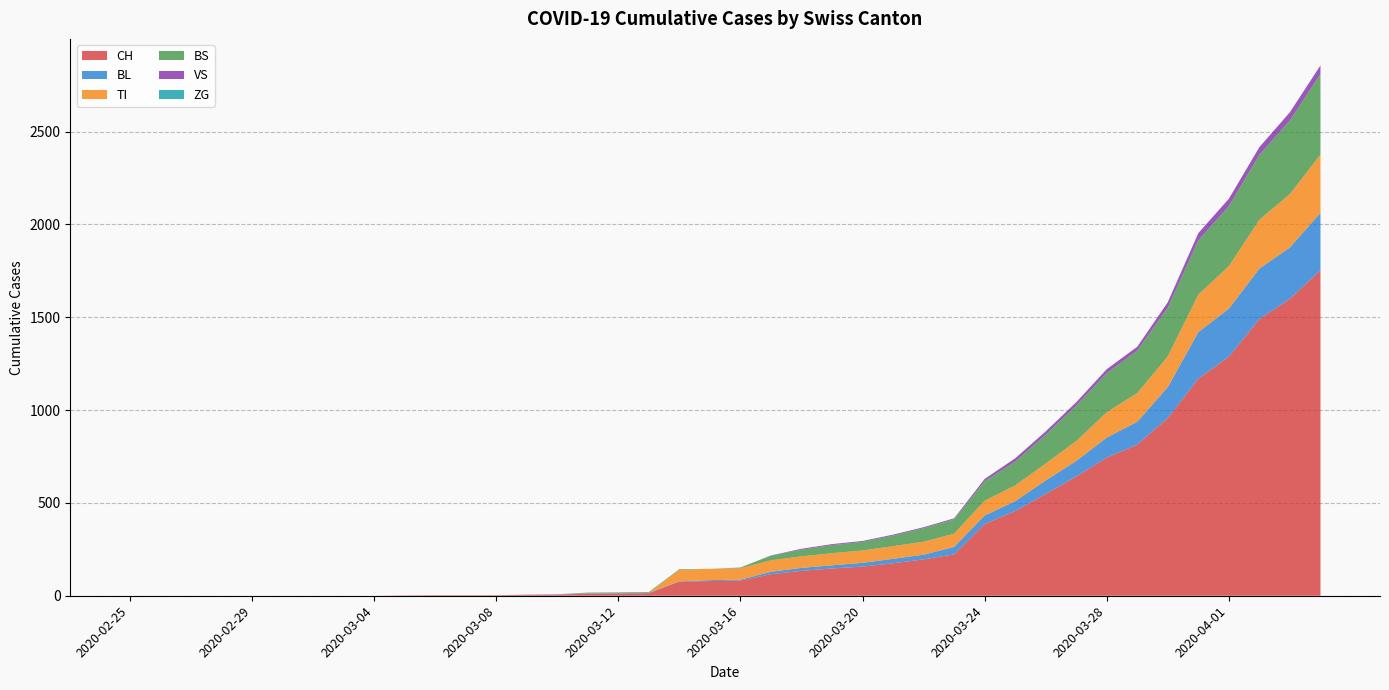

Reading right to left, extract all data points from this chart.

CH: 1753	1599	1490	1288	1169	957	814	744	642	548	456	386	223	196	175	157	147	134	116	82	79	76	14	12	11	6	5	3	3	3	2	0	0	0	0	0	0	0	0	0
BL: 309	277	272	258	251	167	123	108	84	73	53	46	40	25	24	20	17	16	13	5	5	2	2	2	2	2	1	0	0	0	0	0	0	0	0	0	0	0	0	0
TI: 314	287	263	229	202	165	155	136	107	91	85	80	71	70	68	67	65	62	62	61	61	61	0	0	0	0	0	0	0	0	0	0	0	0	0	0	0	0	0	0
BS: 434	397	350	323	292	263	228	211	191	155	128	105	78	73	57	46	44	36	25	4	0	4	4	4	4	0	0	0	0	0	0	0	0	0	0	0	0	0	0	0
VS: 46	44	41	40	39	29	21	21	18	18	18	12	5	5	5	5	5	5	1	0	0	0	0	0	0	0	0	0	0	0	0	0	0	0	0	0	0	0	0	0
ZG: 0	0	0	0	0	0	0	0	0	0	0	0	0	0	0	0	0	0	0	0	0	0	0	0	0	0	0	0	0	0	0	0	0	0	0	0	0	0	0	0